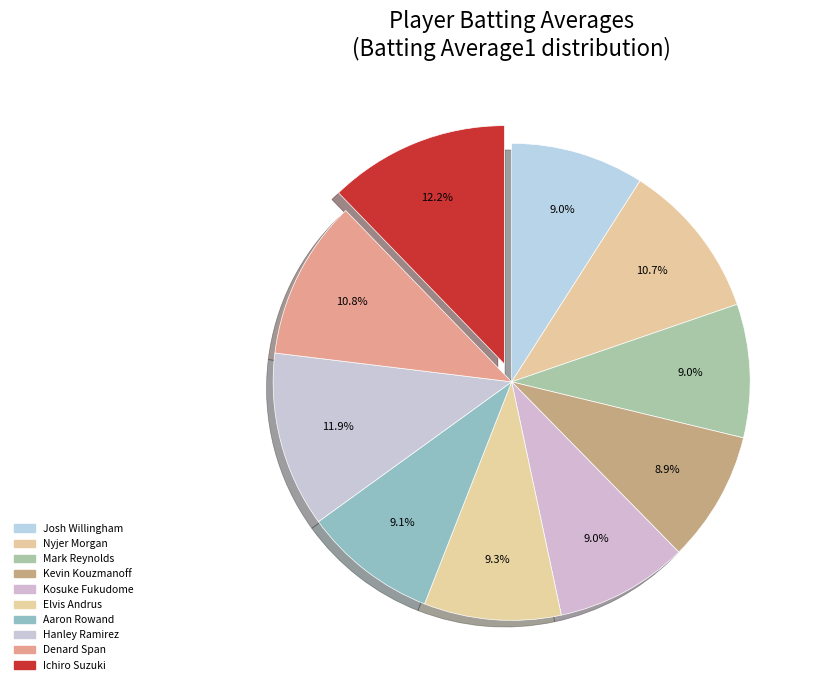

How many slices are in this pie chart?

10